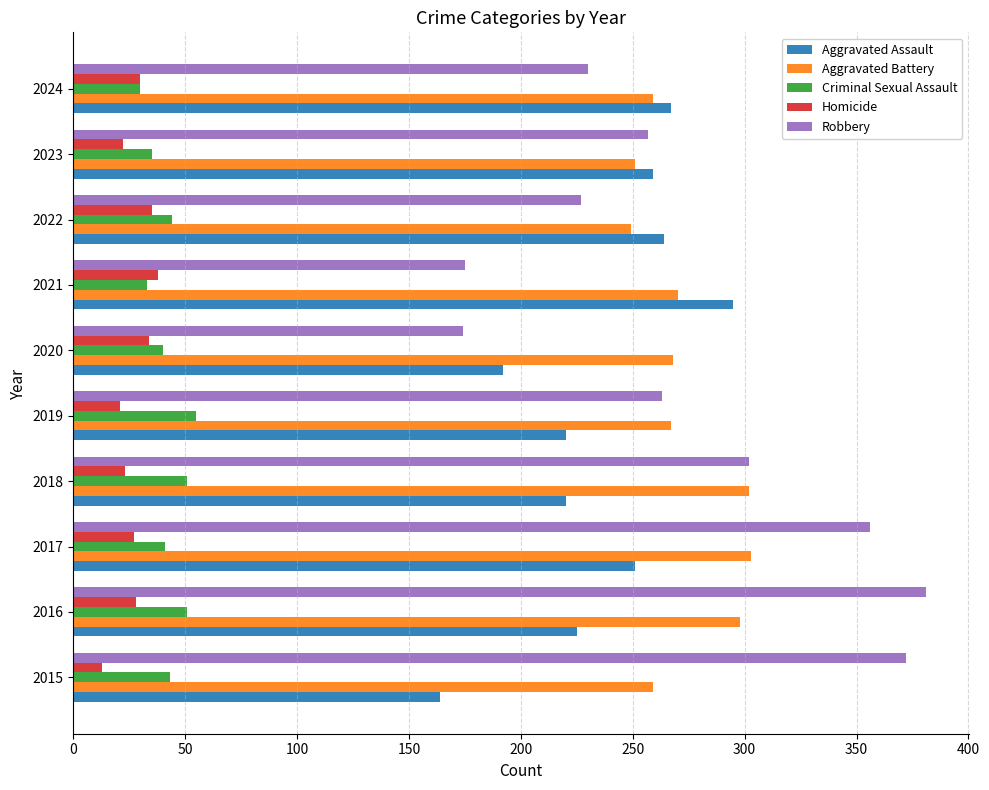

What is the difference between the Aggravated Battery values at 2019 and 2022?

18